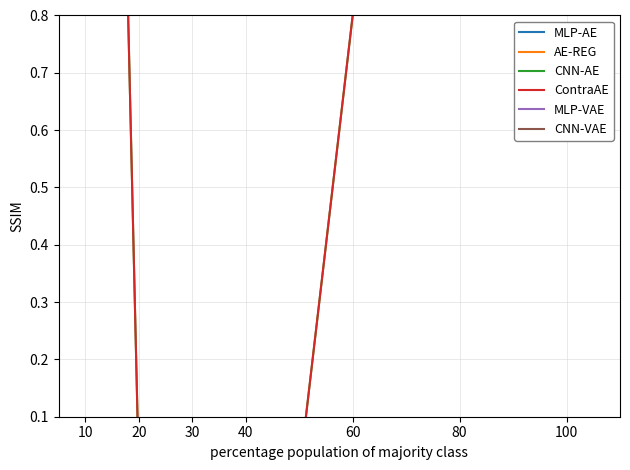

What is the value of the AE-REG point at the 5th from the left?

6.7